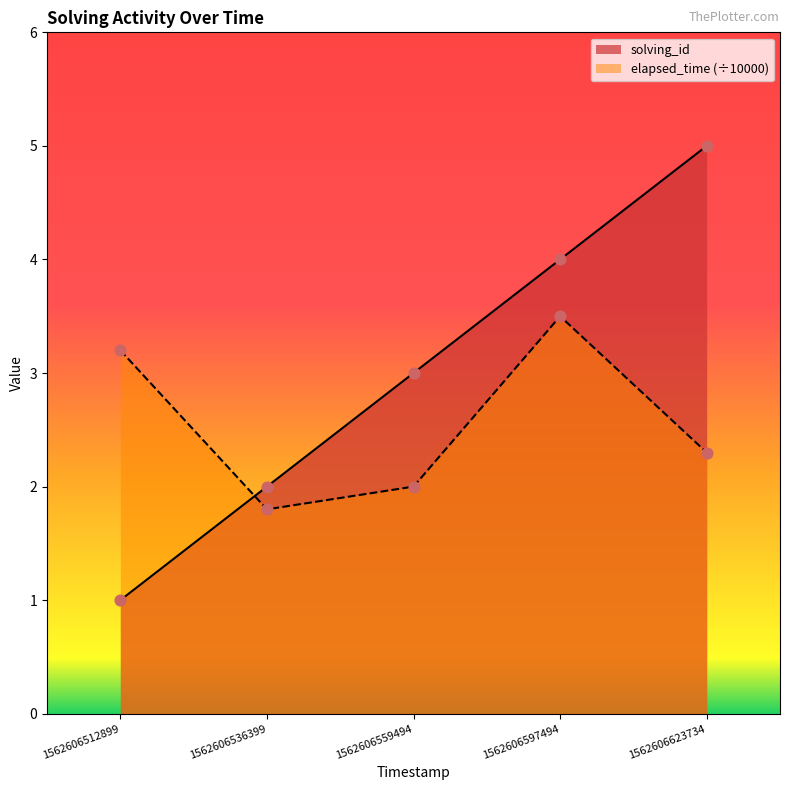

Is the value of solving_id at 1562606512899 greater than the value of elapsed_time at 1562606536399?

No